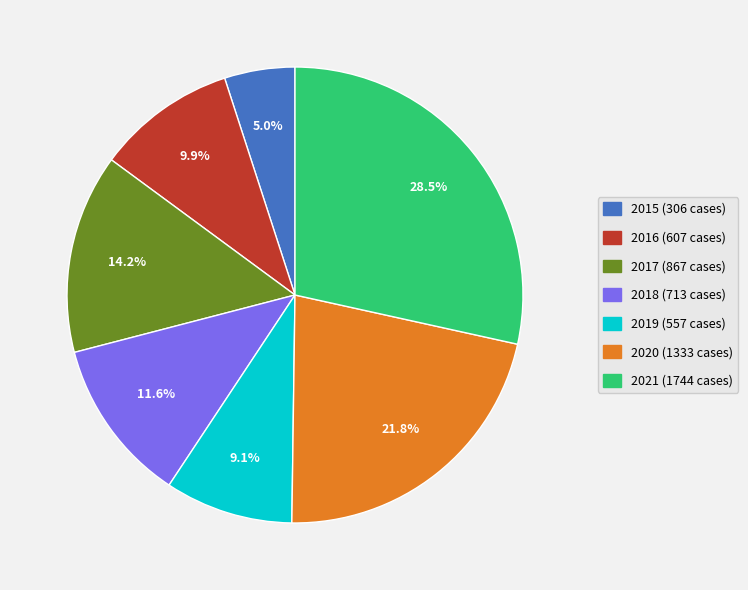

Approximately how many times larger is the value at 2019 compared to 2017?

0.6